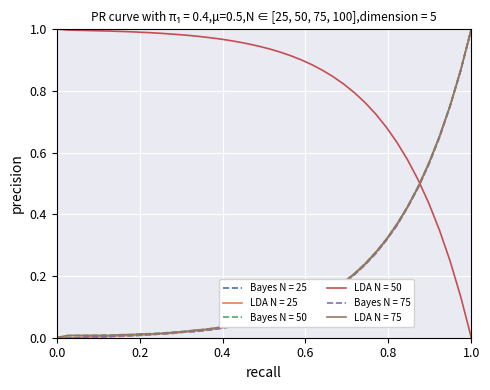

Which series ends up on top after the final intersection of LDA N = 50 and Bayes N = 75?

Bayes N = 75